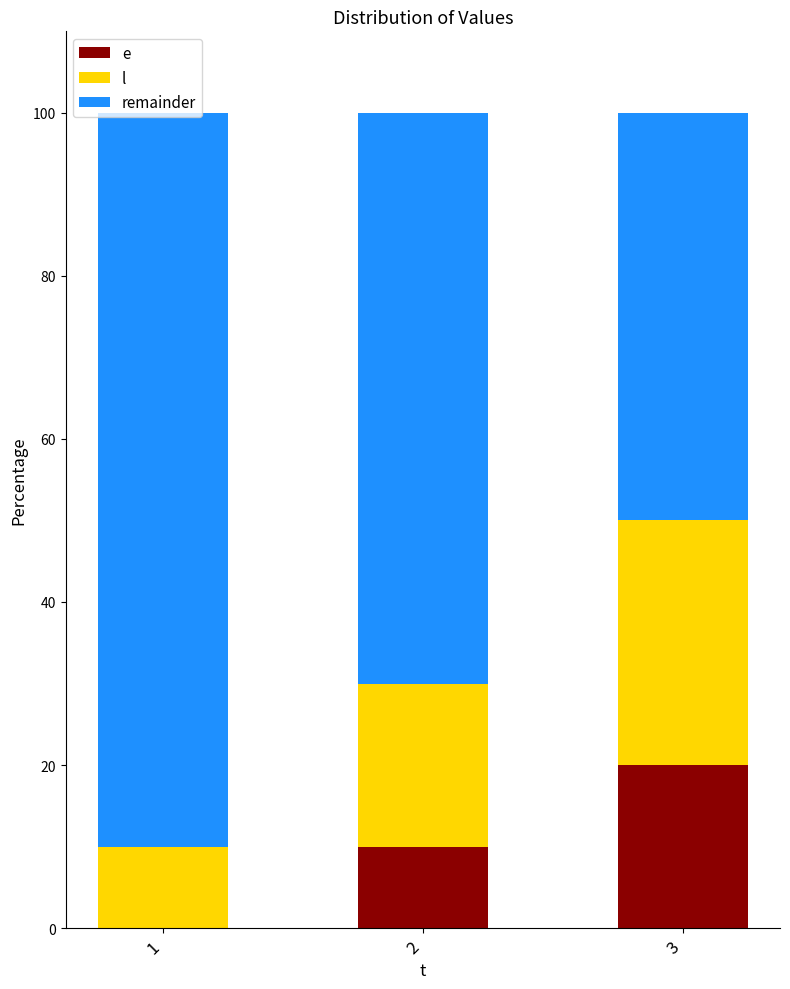

Which series changed the most between 1 and 3?

remainder